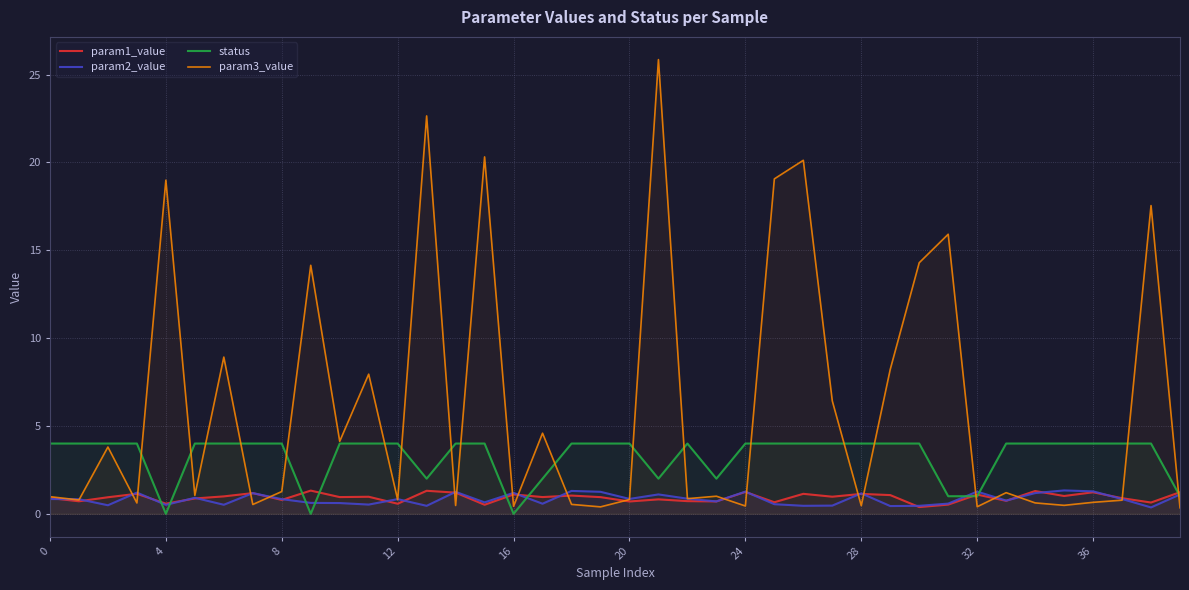

How many interior local peaks does the param3_value series have?

14